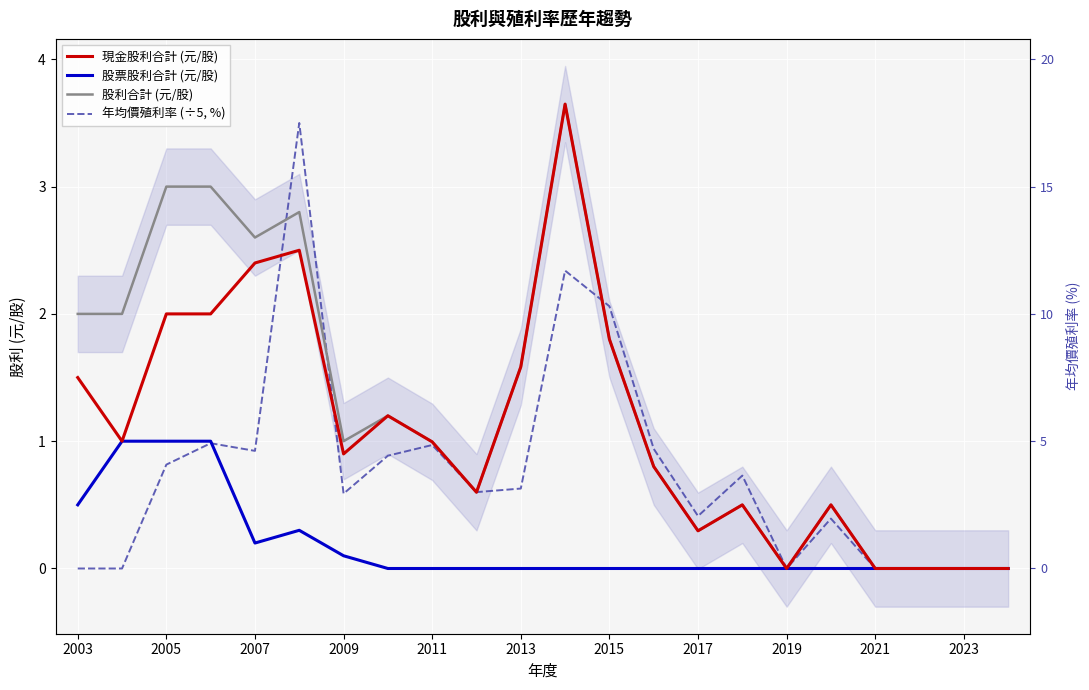

What is the sum of all 現金股利合計 (元/股) values?

24.2